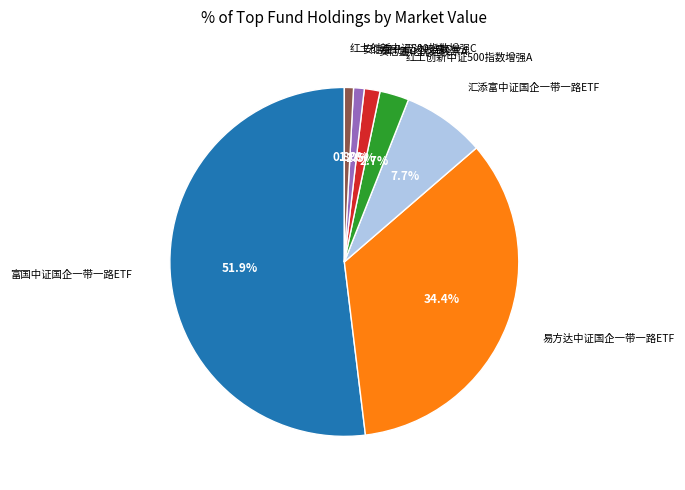

To the nearest percent, what portion does 汇添富中证国企一带一路ETF represent?

8%